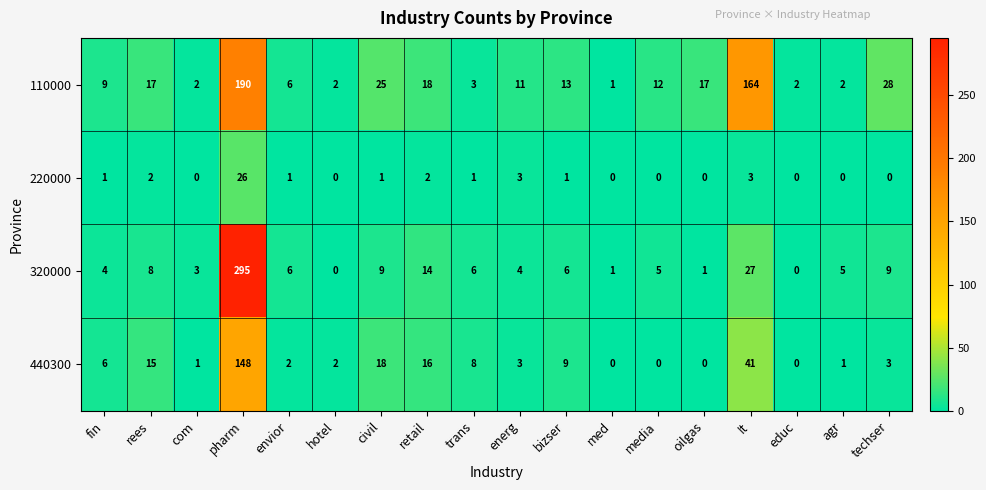

True or false: 440300 has a value of 15 at rees.

True